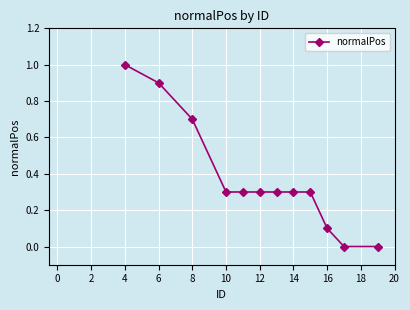

What is the greatest value displayed?

1.0